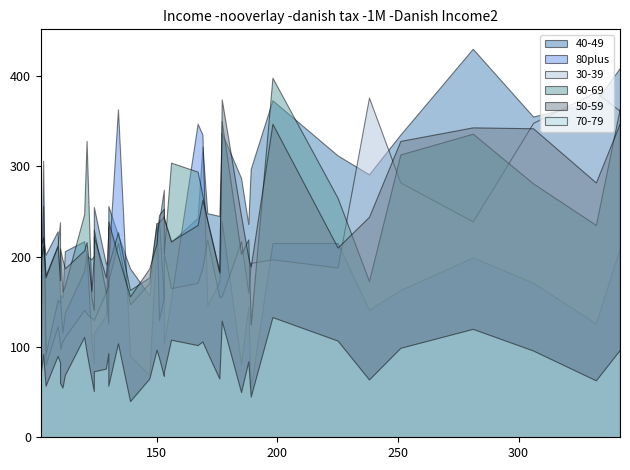

What is the value of the 50-59 point at the 19th from the left?

216